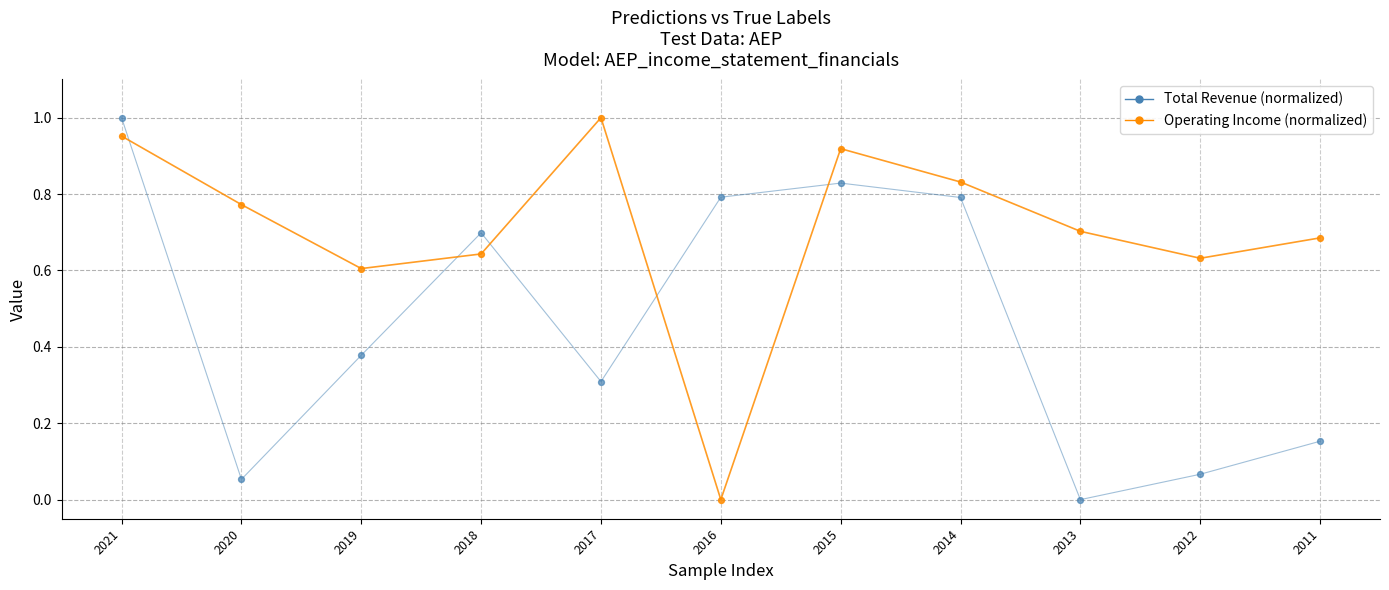

What are all the series names shown in the legend?

Total Revenue (normalized), Operating Income (normalized)